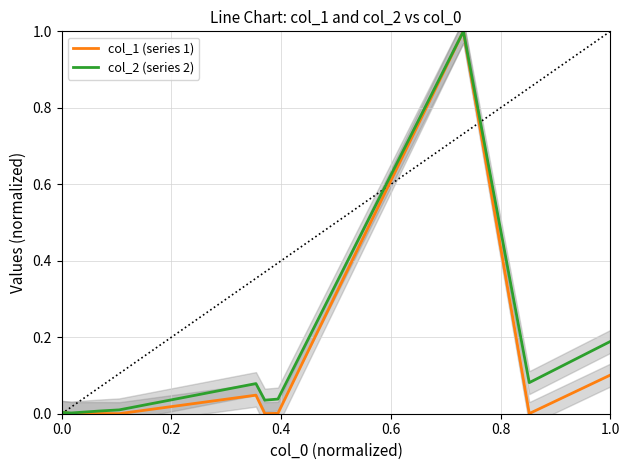

True or false: col_1 (series 1) has a value of 0.0 at 9.

False